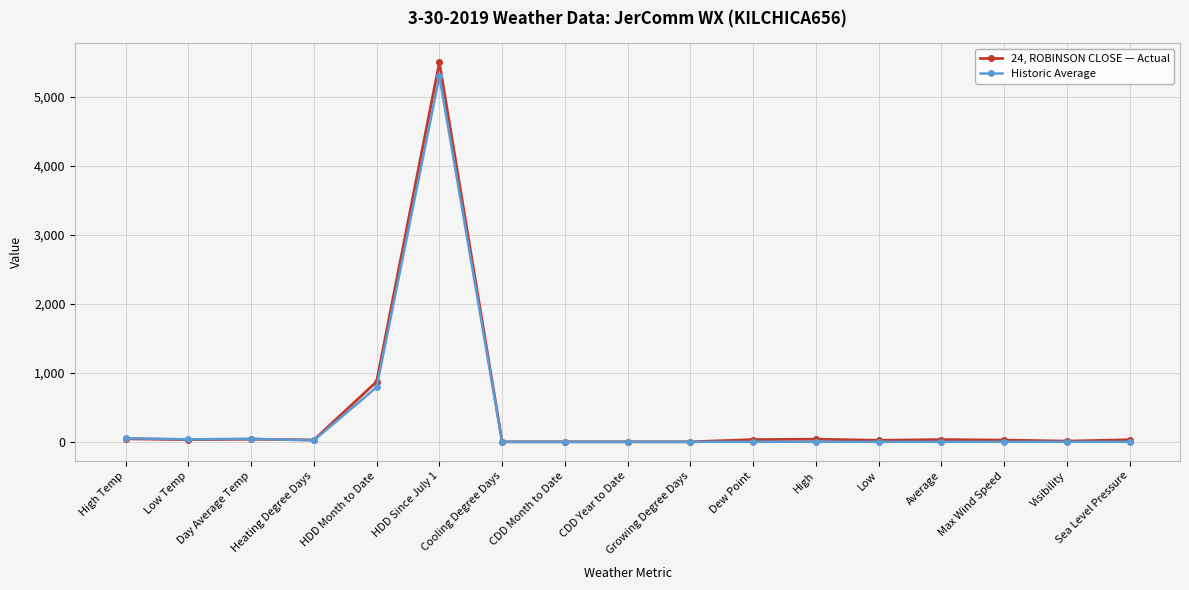

The 24, ROBINSON CLOSE — Actual series shows -1986 at Cooling Degree Days. True or false?

False